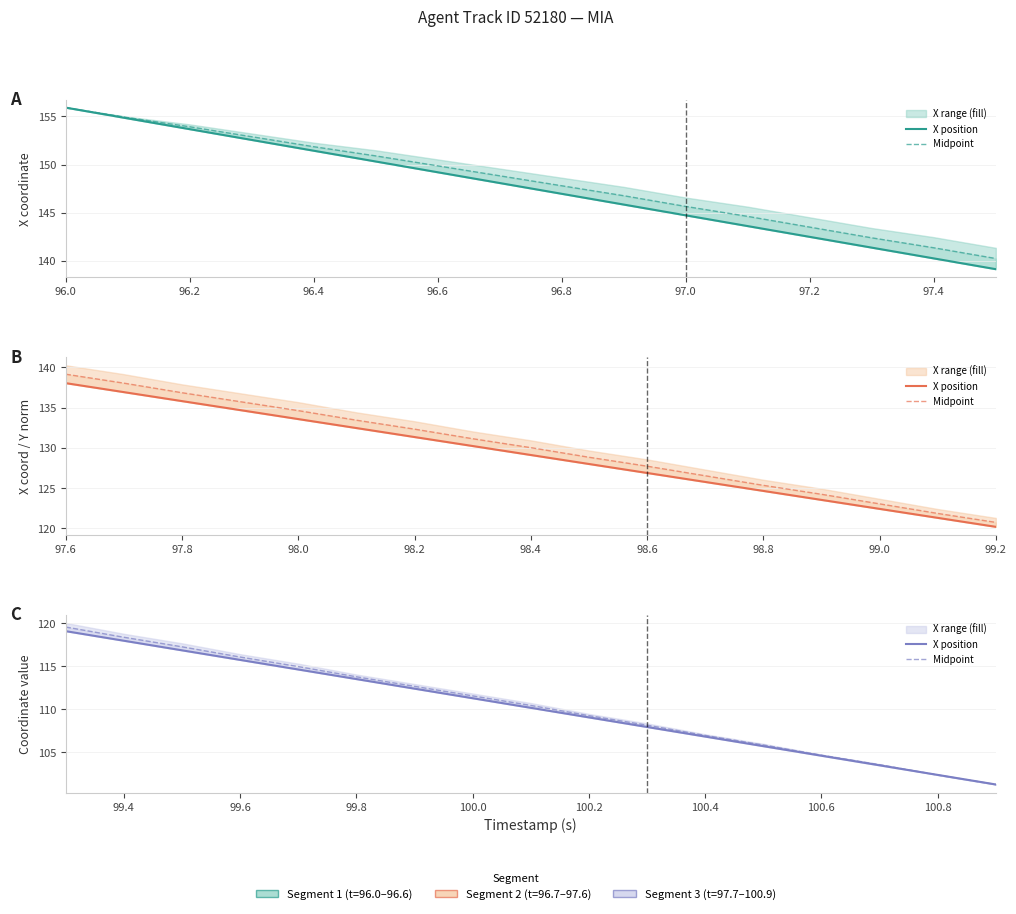

What is the smallest value displayed?

101.2